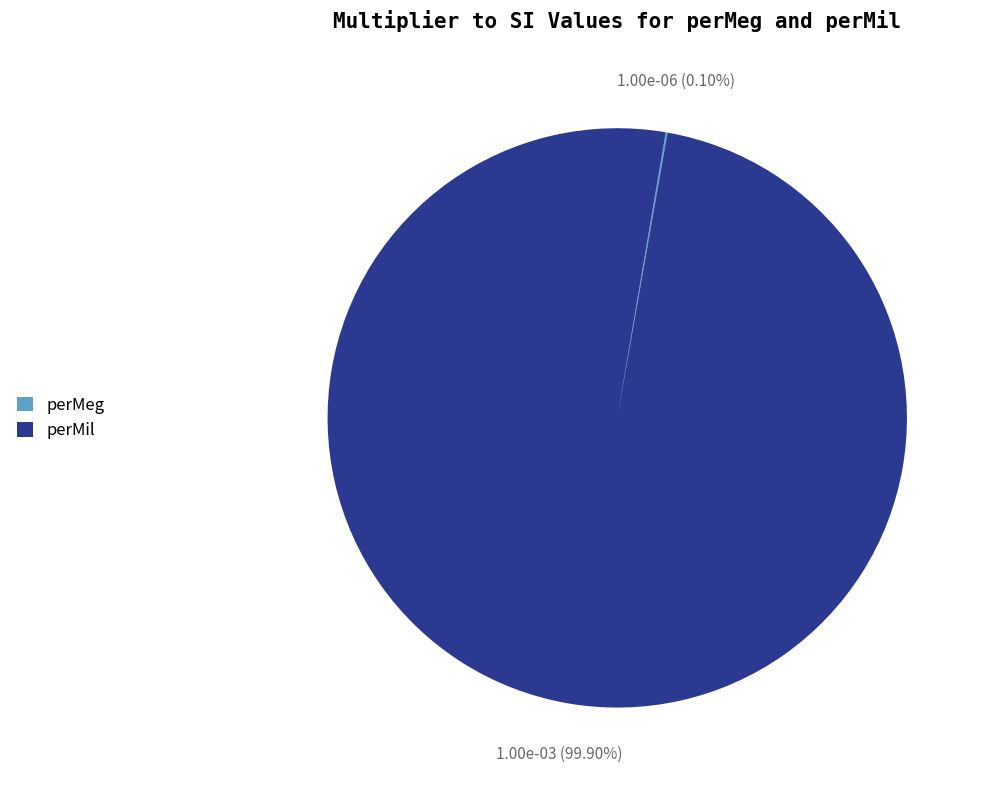

Which category has the biggest portion of the pie?

perMil